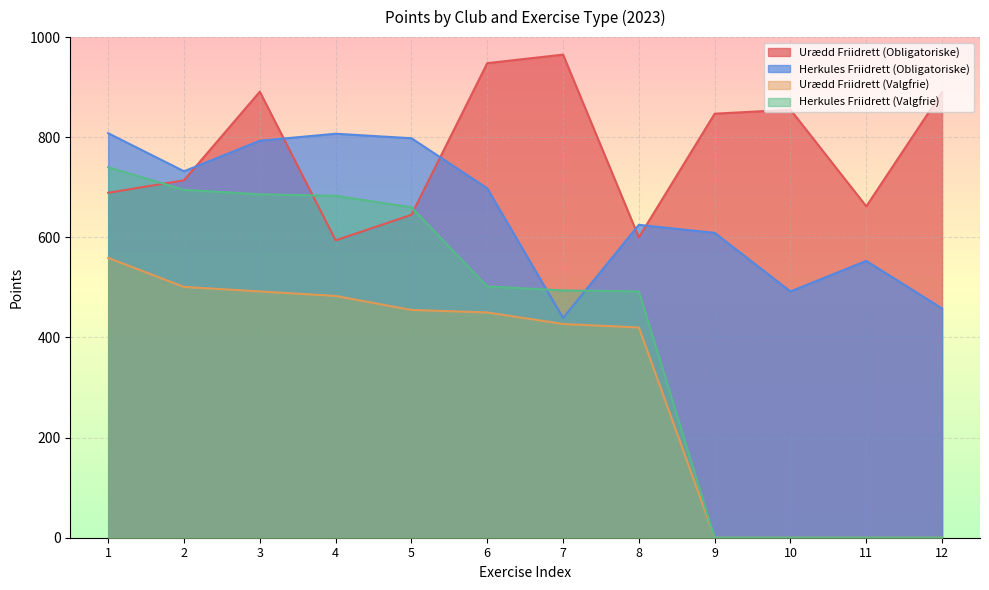

True or false: Urædd Friidrett (Valgfrie) and Herkules Friidrett (Valgfrie) intersect in this chart.

False